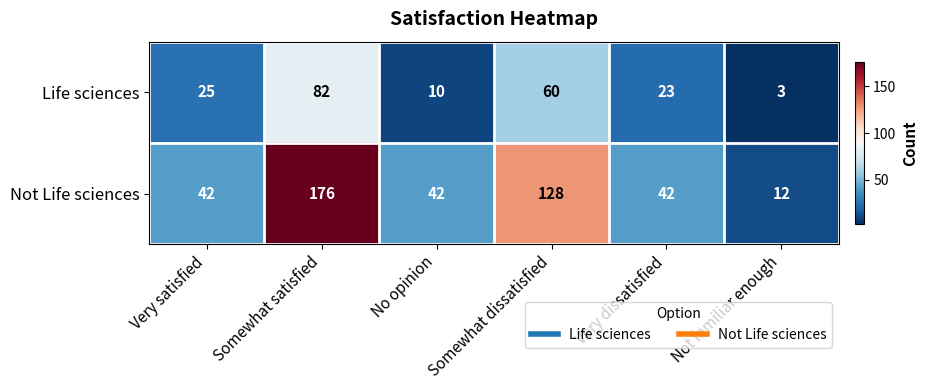

The value of Life sciences at Somewhat dissatisfied is 60. True or false?

True